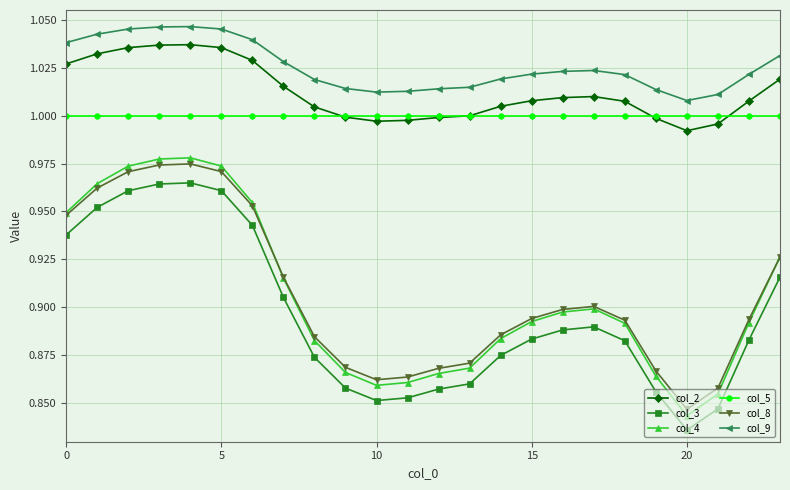

Which series has the largest range (max minus min)?

col_4